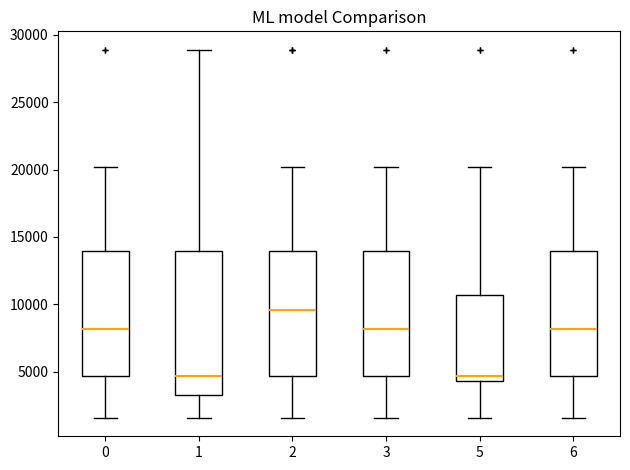

Reading left to right, transcribe this box plot: for each box, give where its median line is, the range the box spans, and where its two whiskers end, as read against the y-axis. The values are not printed on the chart, so give them approximately, as read against the axis.

0: median 8000, box 4500 to 14000, whiskers 1500 to 20000
1: median 4500, box 3000 to 14000, whiskers 1500 to 29000
2: median 9500, box 4500 to 14000, whiskers 1500 to 20000
3: median 8000, box 4500 to 14000, whiskers 1500 to 20000
5: median 4500 (just above the box's lower edge), box 4500 to 10500, whiskers 1500 to 20000
6: median 8000, box 4500 to 14000, whiskers 1500 to 20000